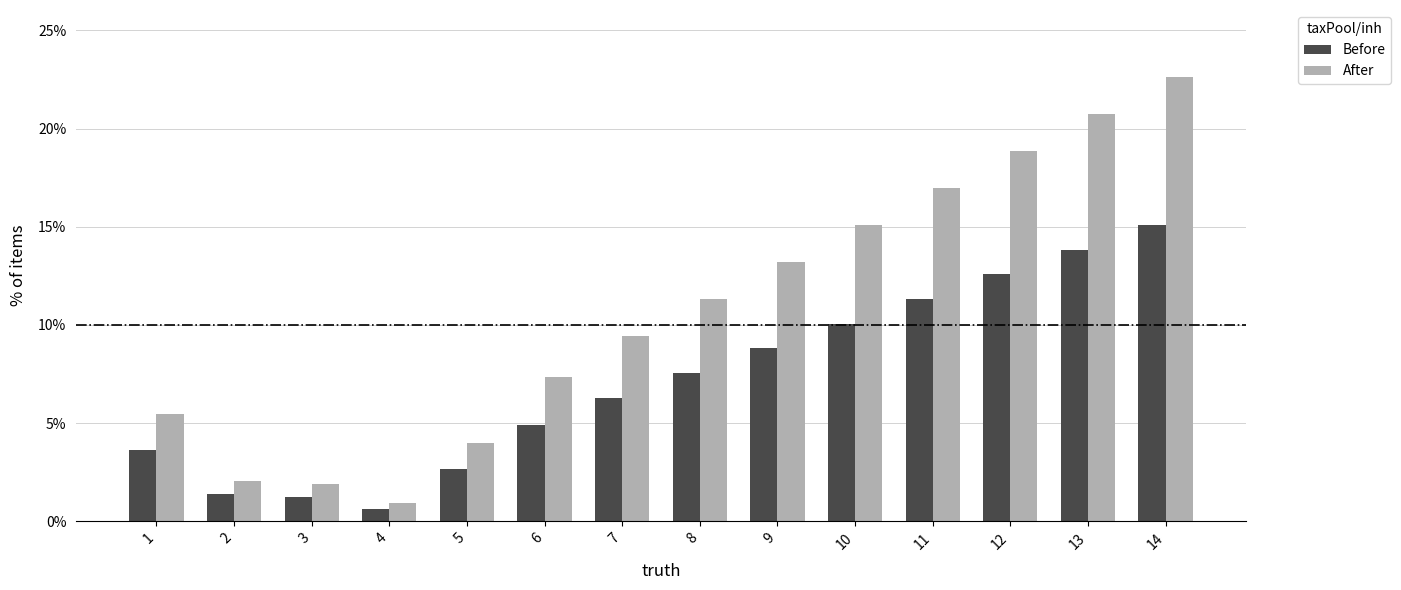

How many data points in After are less than 11?

7